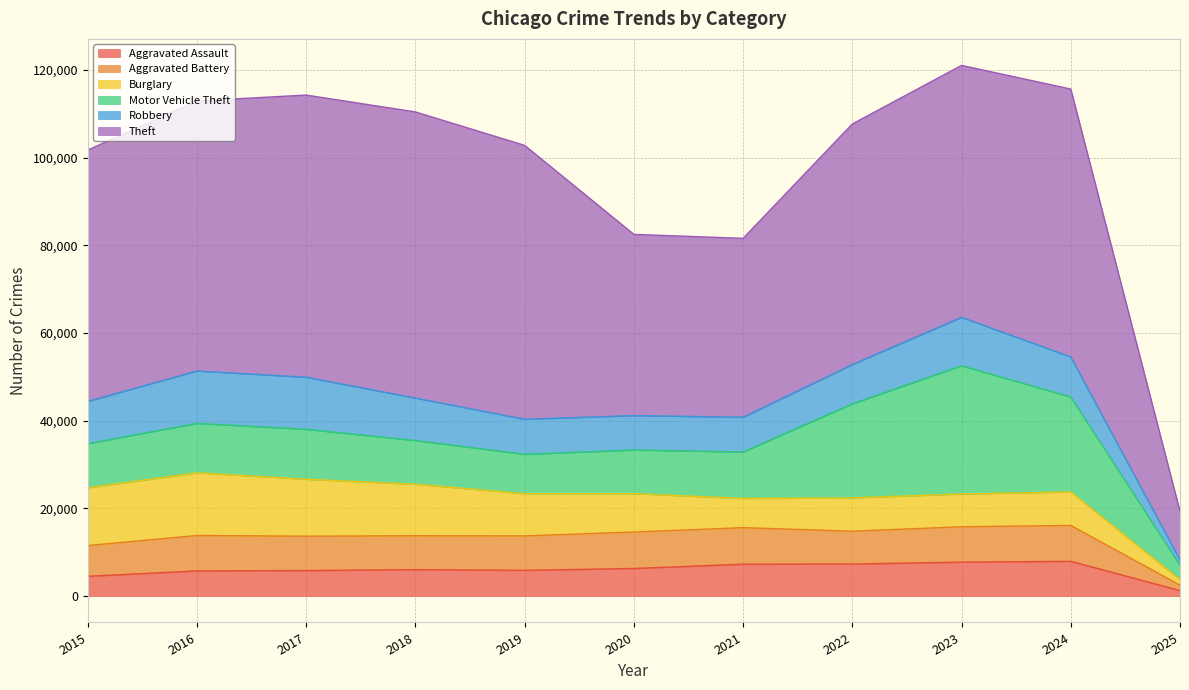

What is the difference between the maximum and minimum values in the Aggravated Assault series?

6675